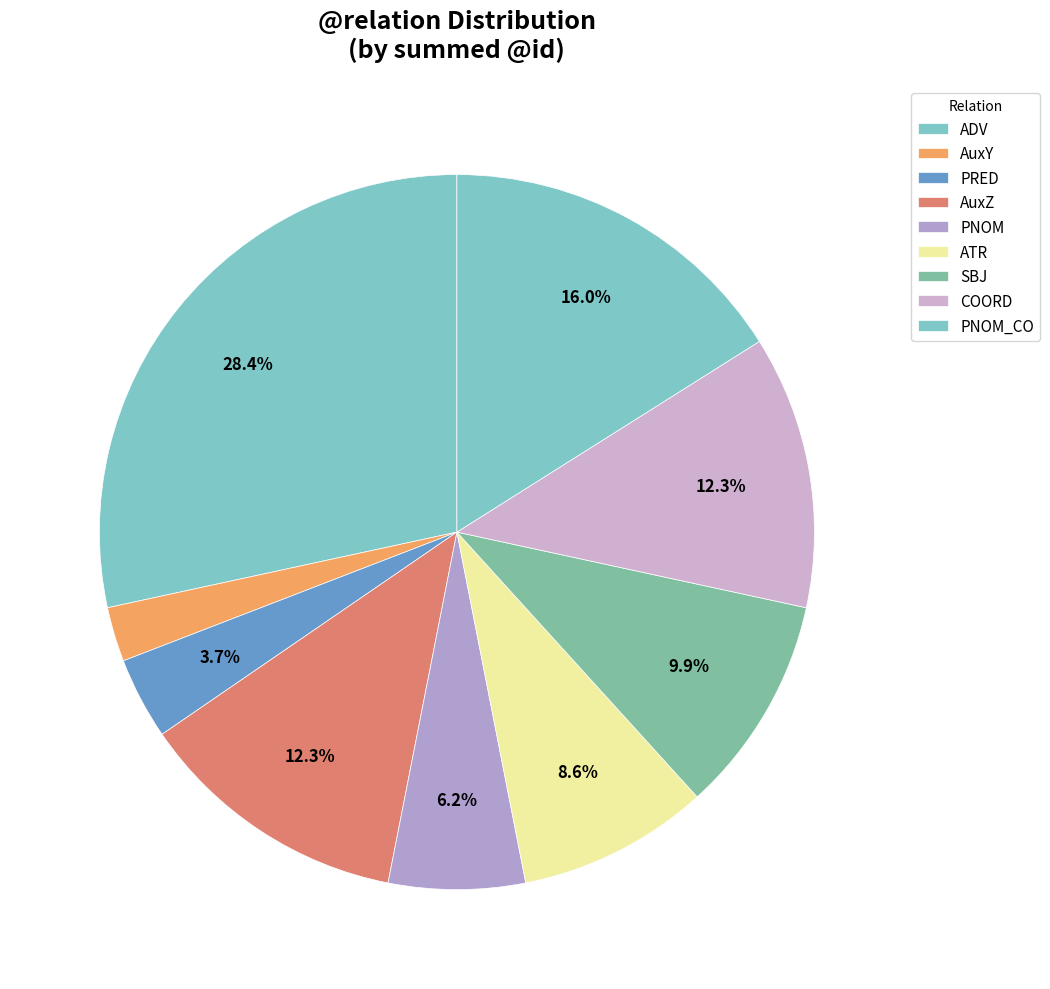

To the nearest percent, what portion does ADV represent?

16%